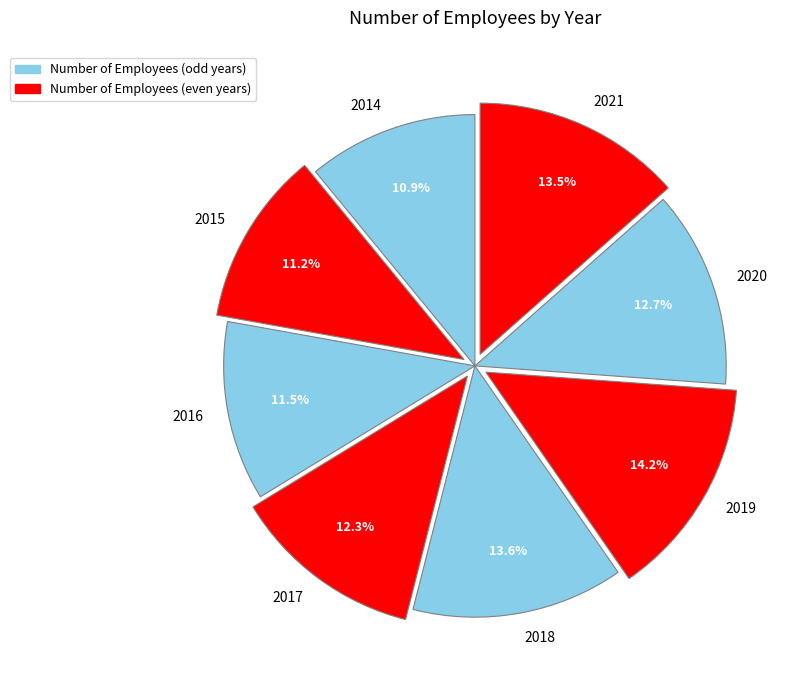

Approximately how many times larger is the value at 2015 compared to 2020?

0.9